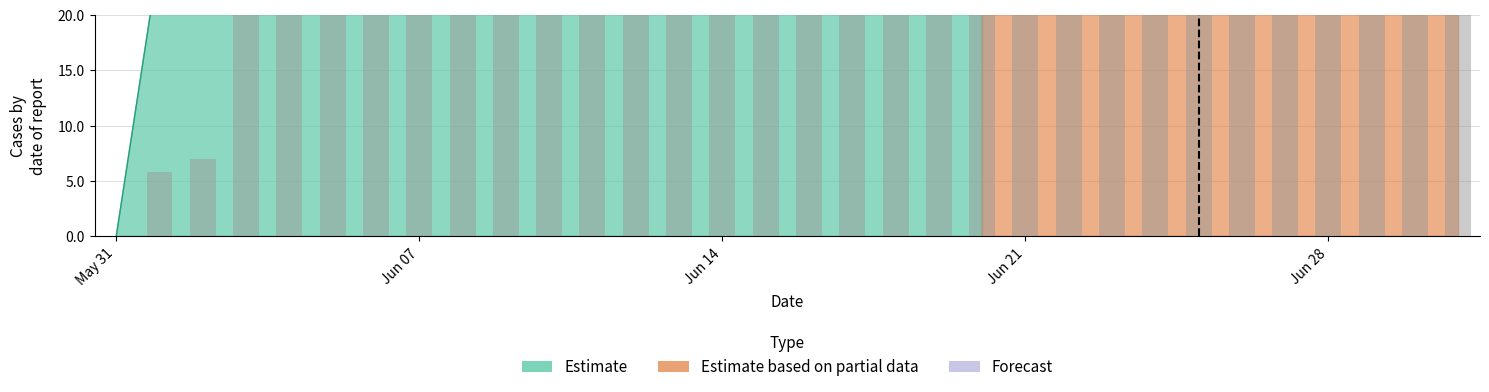

Between 2020-06-13 and 2020-06-26, which is larger?

2020-06-13